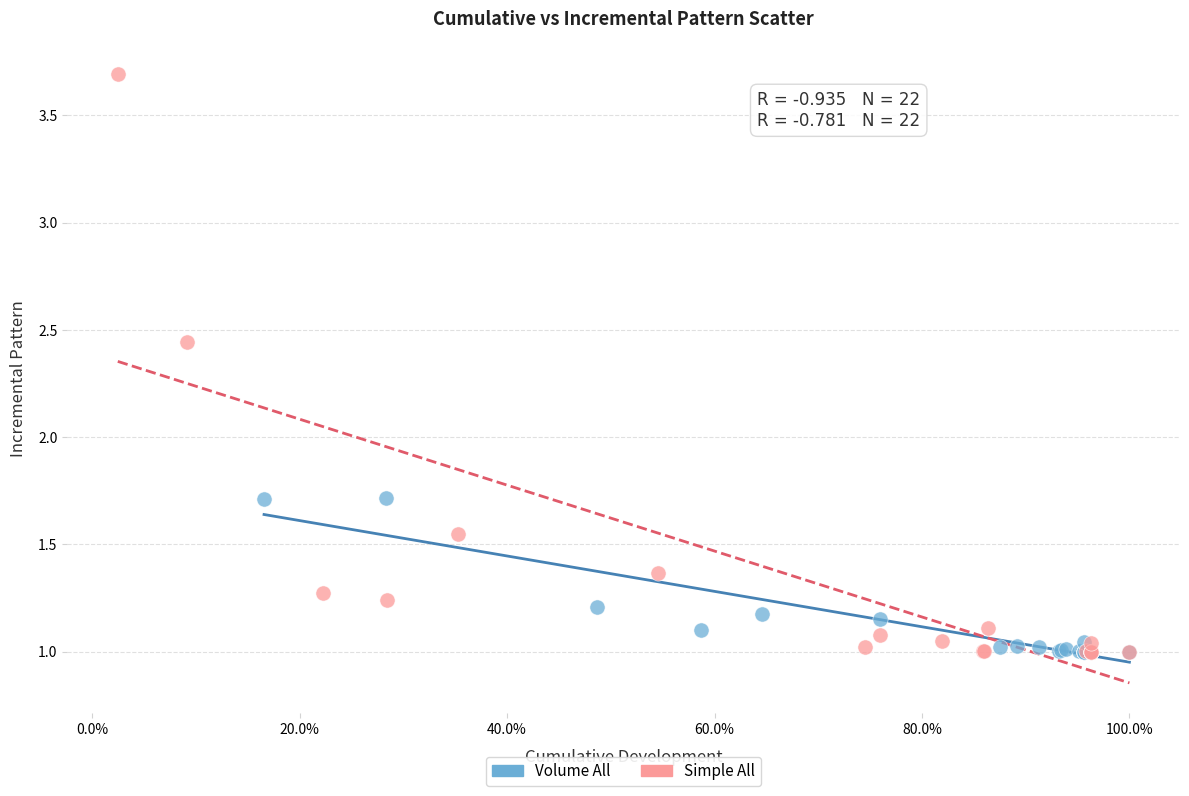

Which series has the largest Y range (max minus min)?

Simple All